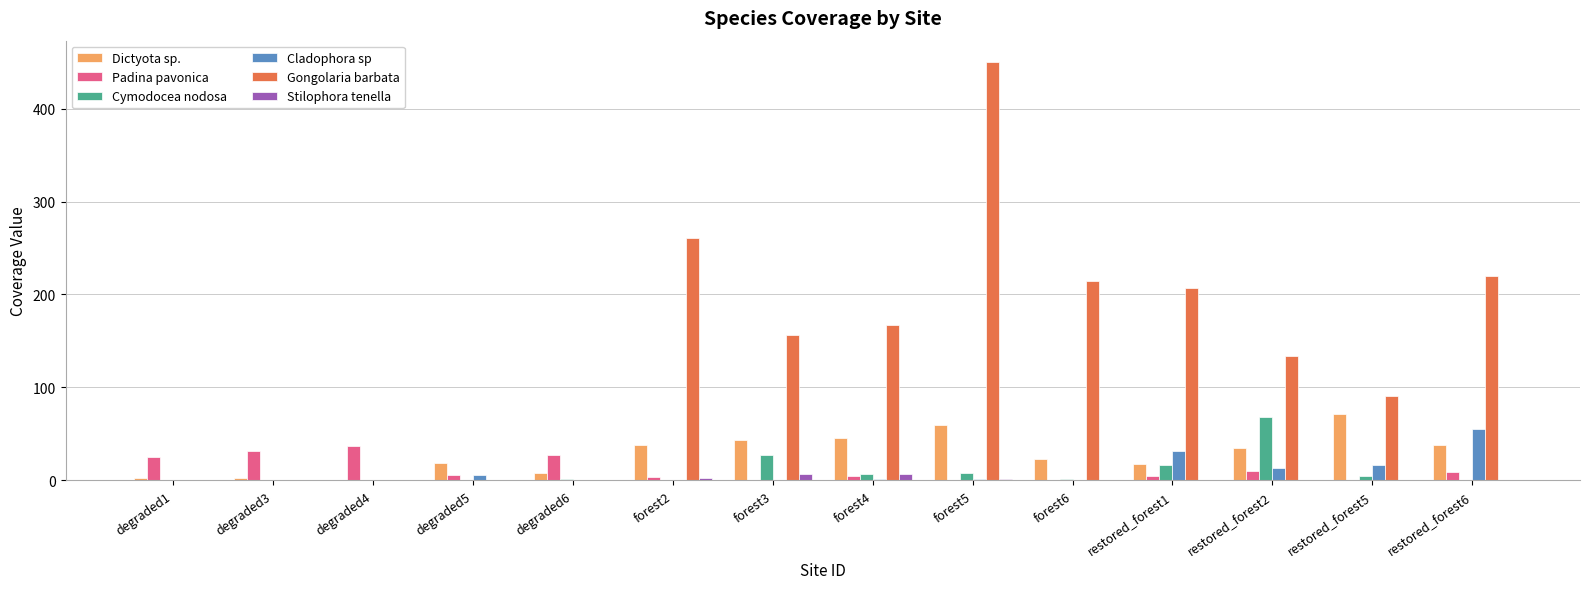

What is the difference between the Gongolaria barbata values at forest2 and restored_forest5?

169.4